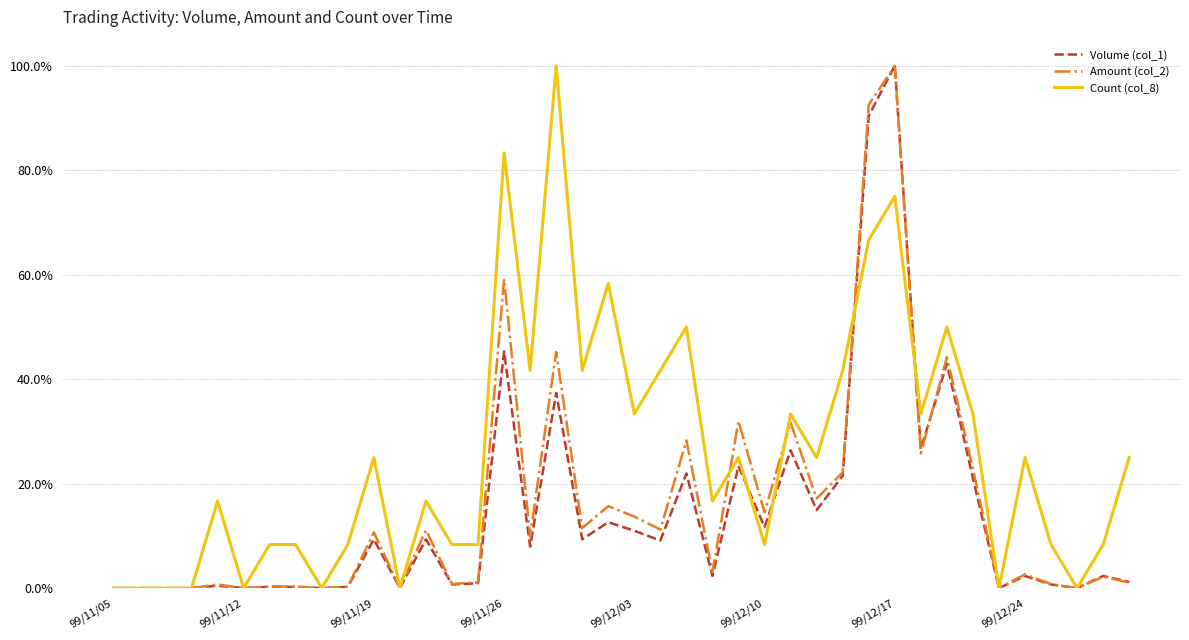

What is the greatest value displayed?

100.0